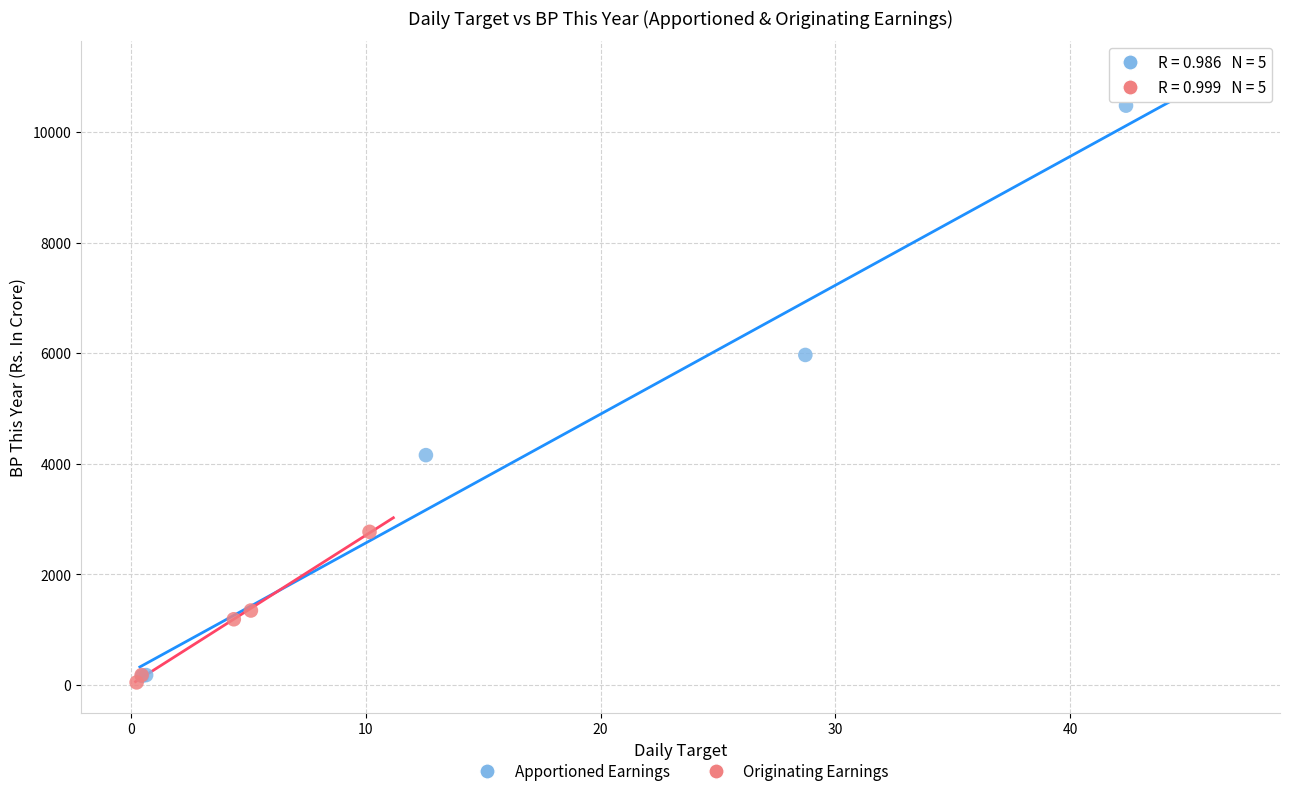

Which series has the largest Y range (max minus min)?

Apportioned Earnings